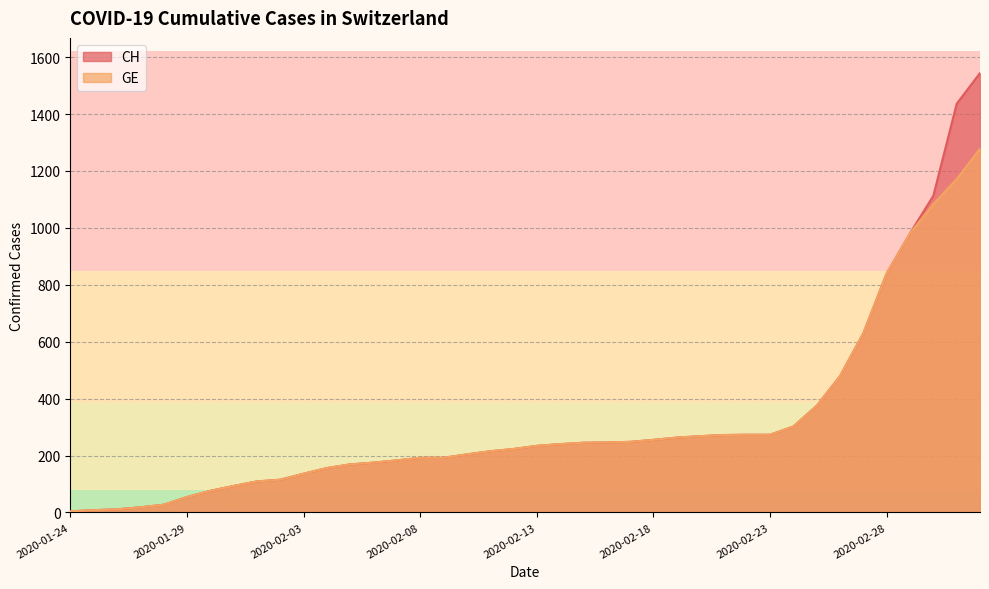

What is the value of the CH point at the 29th from the left?

272